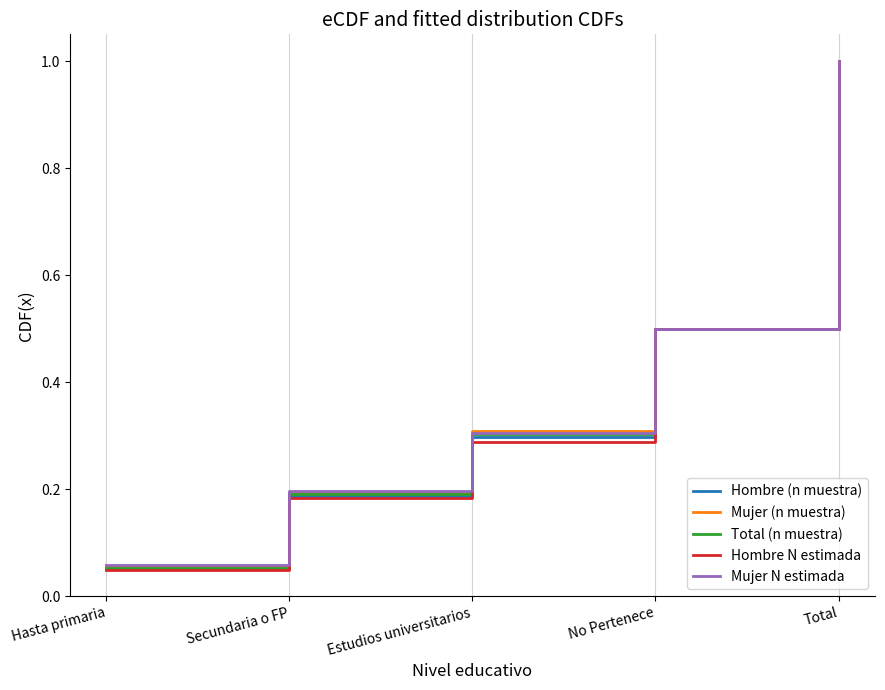

What position from the right is Estudios universitarios?

3